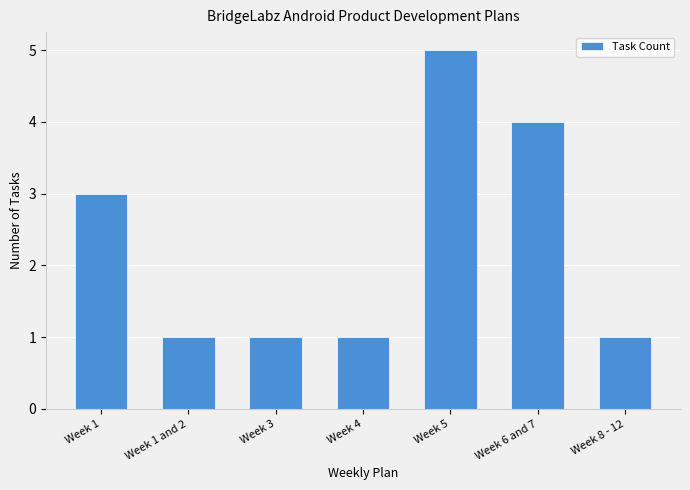

Is it true that the value at Week 3 is 0?

False